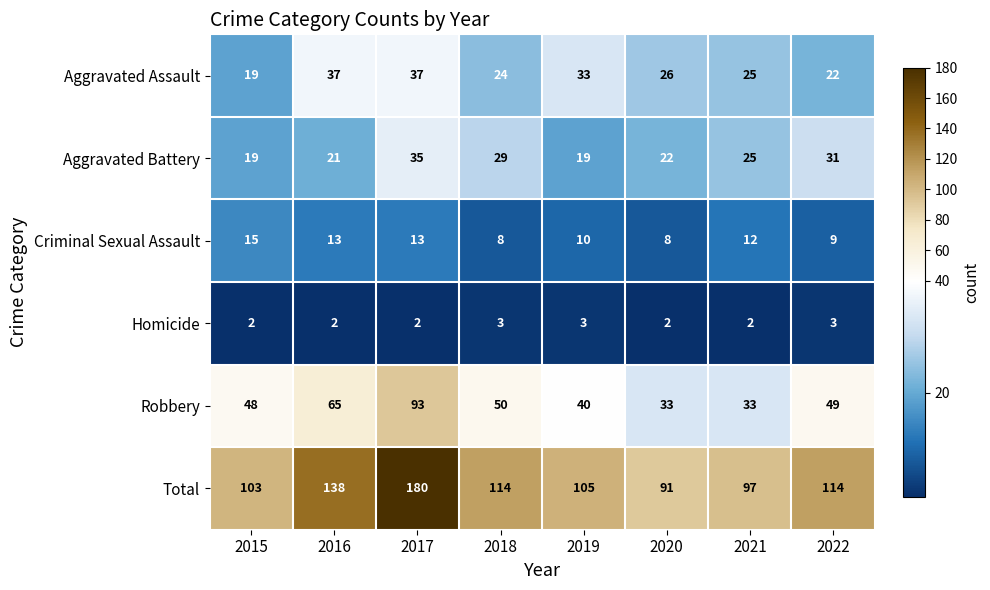

What is the average value of the Aggravated Battery series?

25